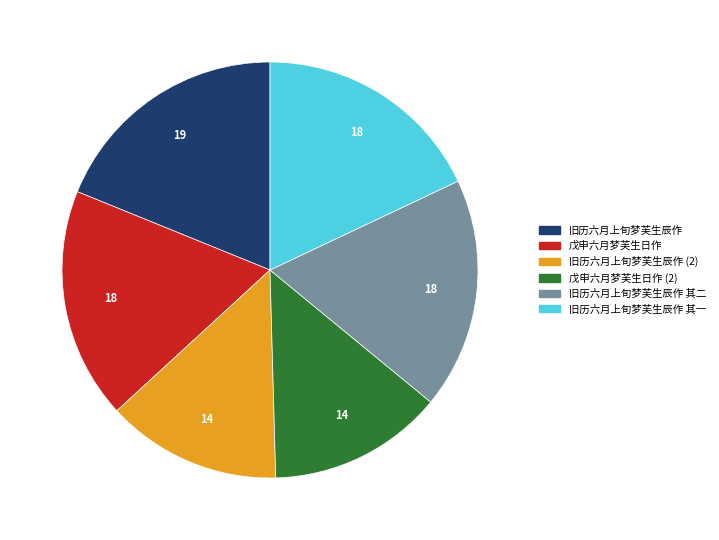

True or false: 戊申六月梦芙生日作 accounts for 10% of the total.

False